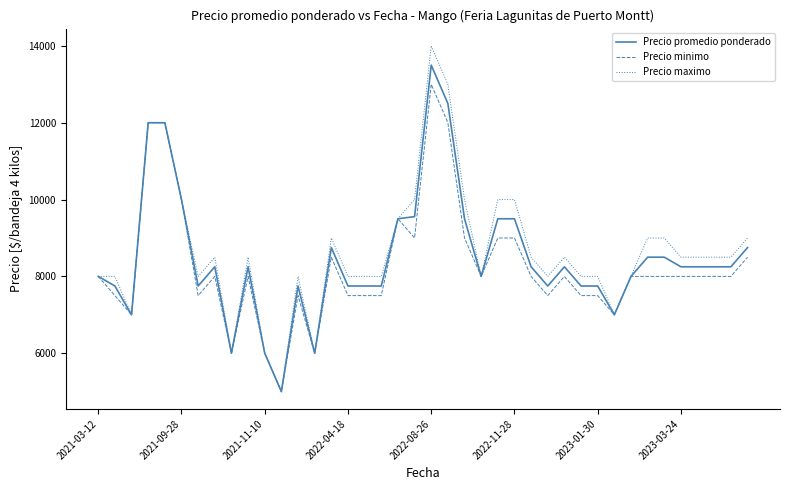

What is the smallest value displayed?

5000